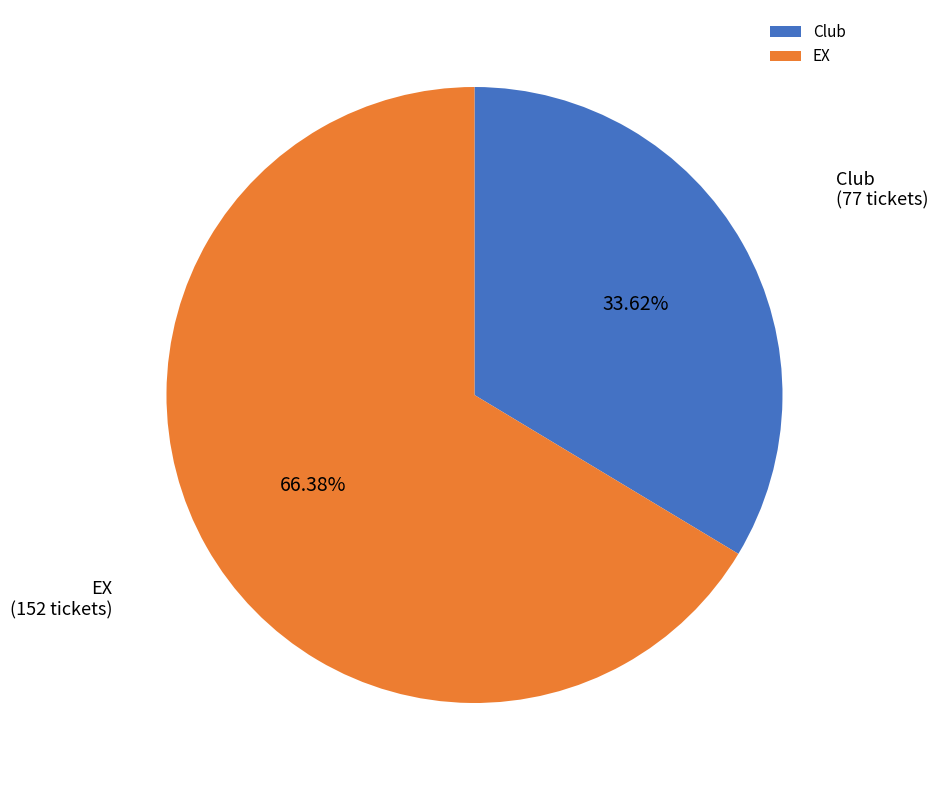

How many slices are in this pie chart?

2